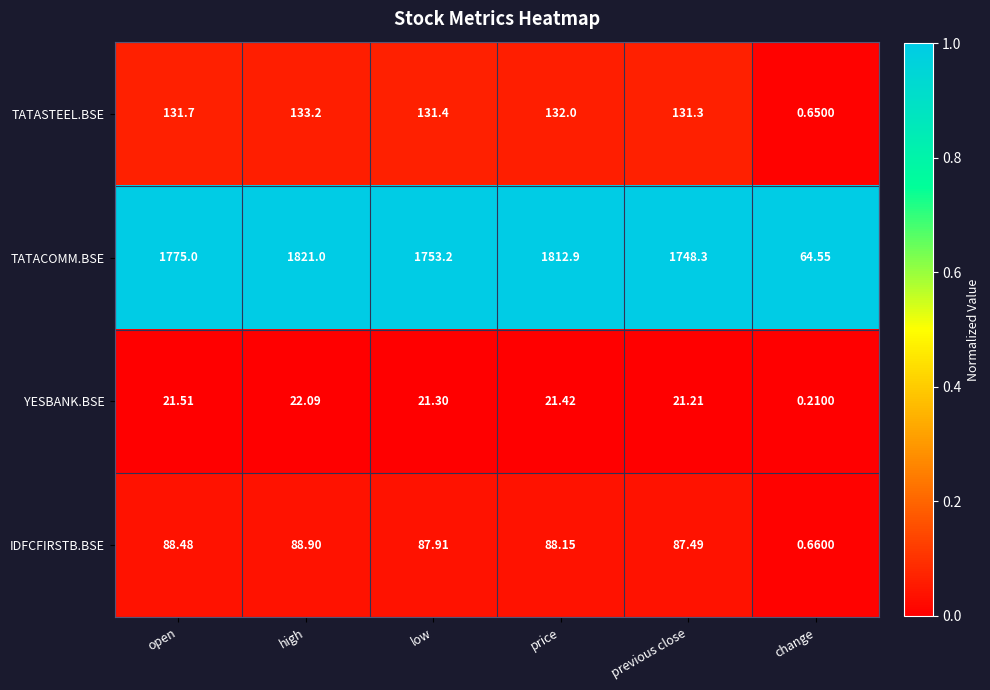

List the series in order of their peak value, highest first.

TATACOMM.BSE, TATASTEEL.BSE, IDFCFIRSTB.BSE, YESBANK.BSE